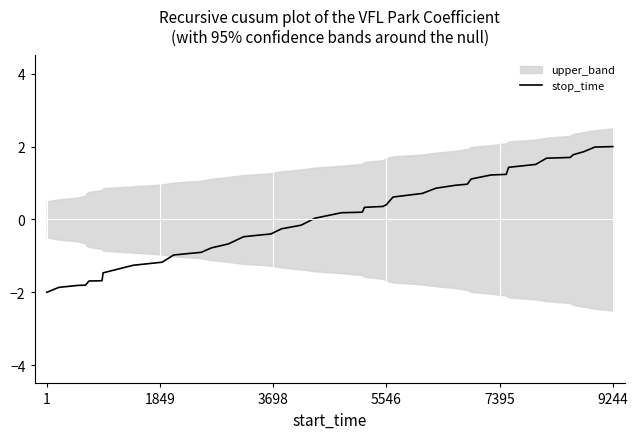

The stop_time series shows -1.4 at 1. True or false?

False